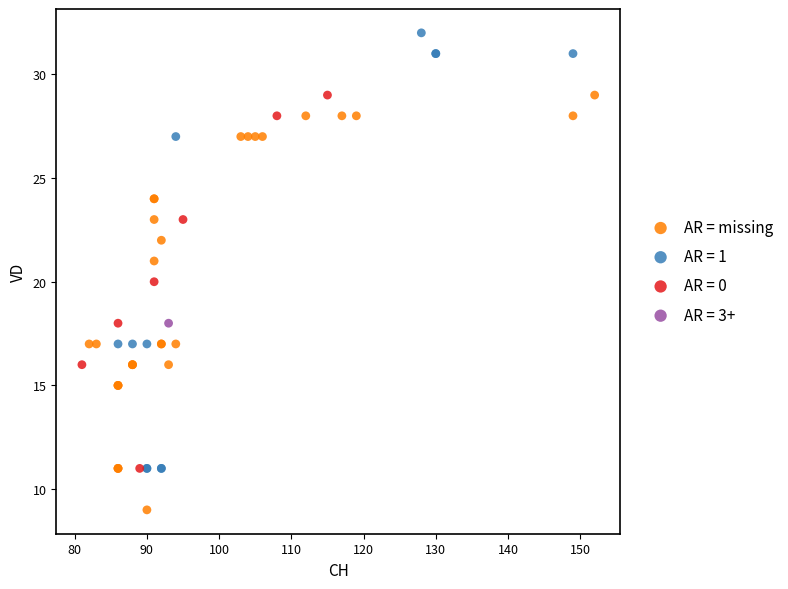

What are all the series names shown in the legend?

AR = missing, AR = 1, AR = 0, AR = 3+